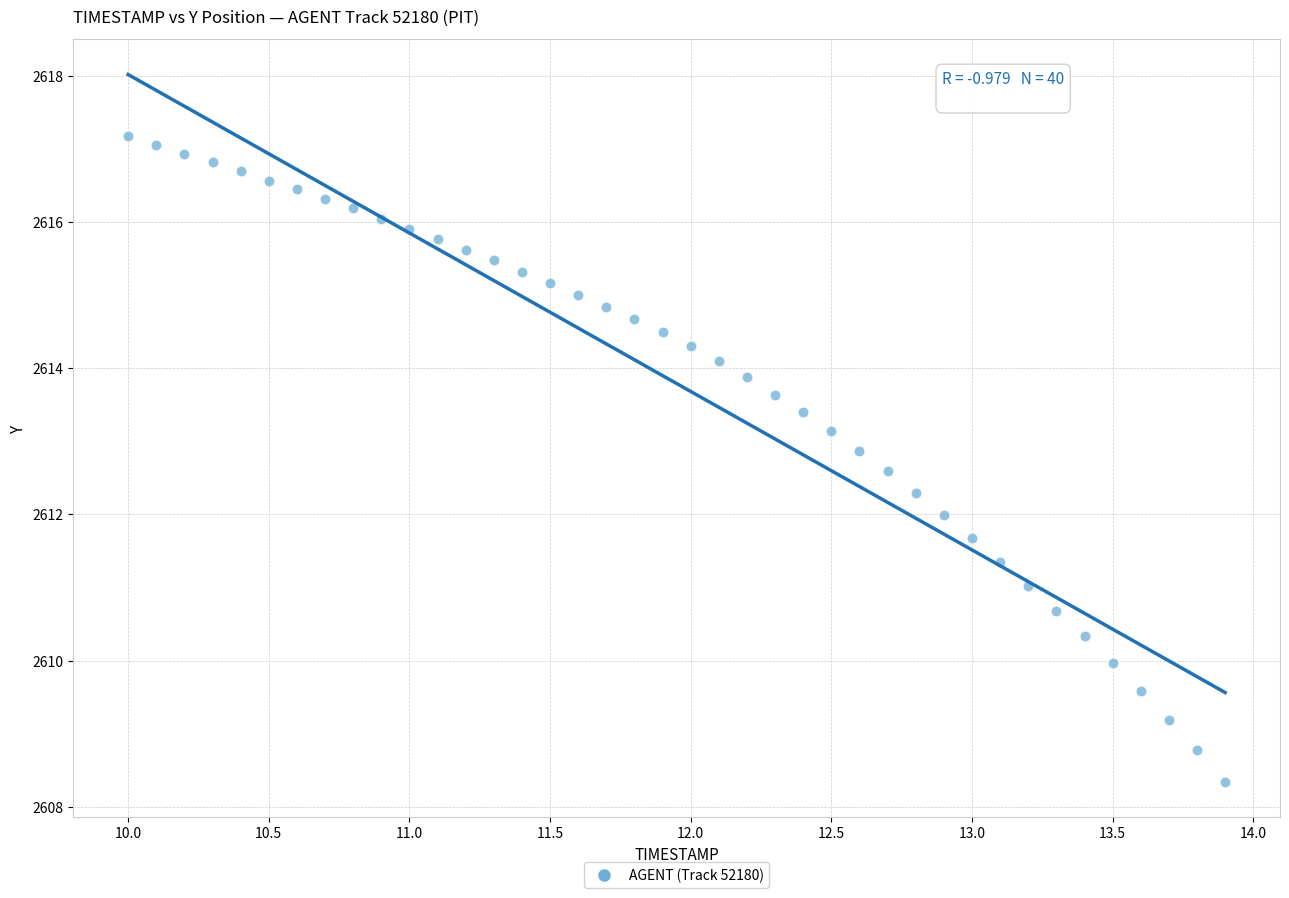

What is the range of X values (max minus min)?

3.9